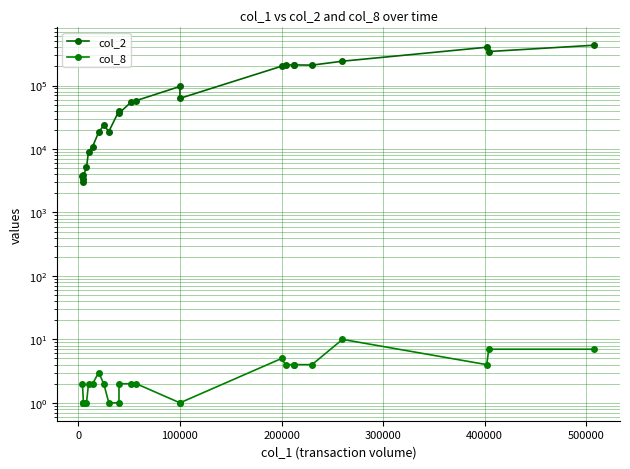

List the series in order of their peak value, lowest first.

col_8, col_2